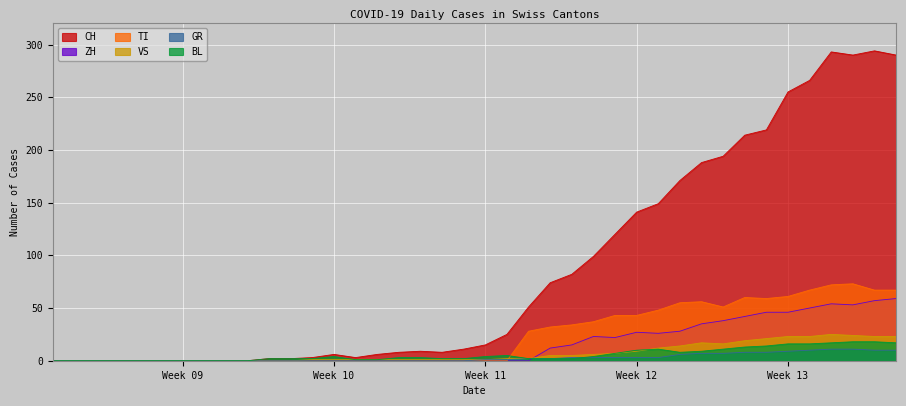

Which series has the largest total across all categories?

CH